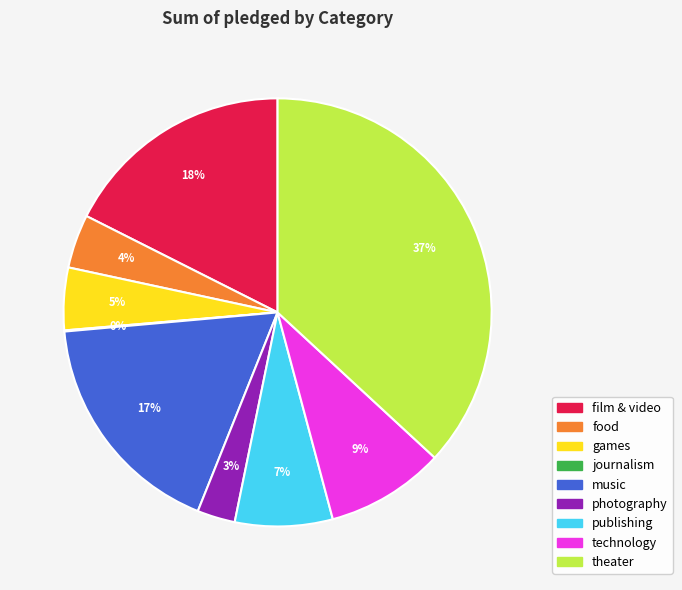

True or false: music accounts for 17% of the total.

True